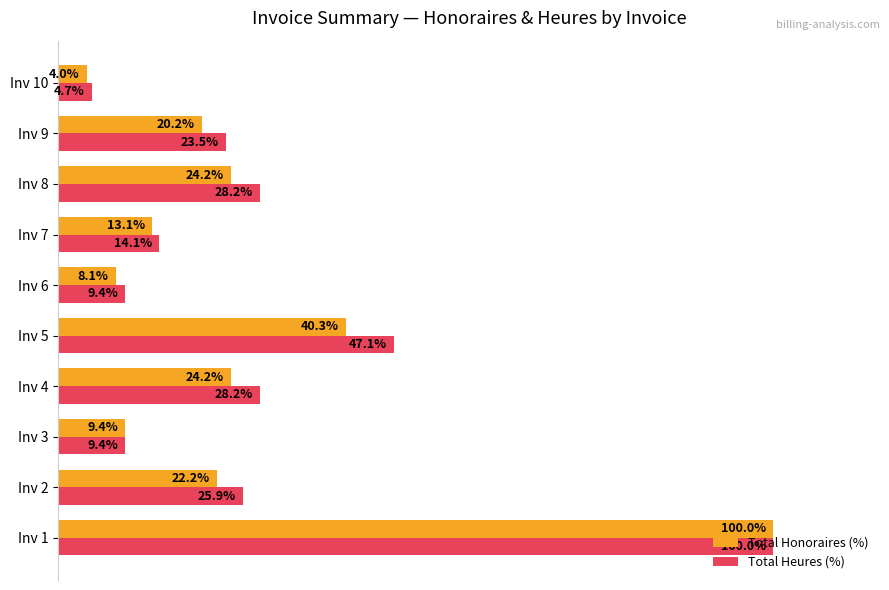

Between Inv 6 and Inv 8, which series saw the biggest shift?

Total Heures (%)